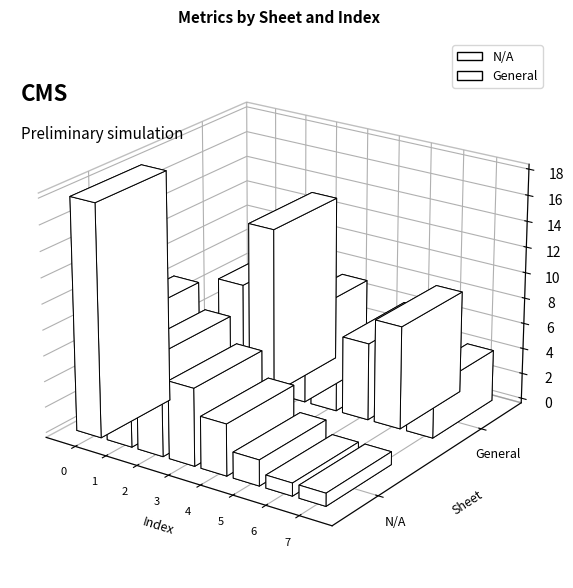

Reading left to right, list all the values displayed in this chart.

N/A: 18	10	8	6	4	2	1	1
General: 0	8	13	7	3	6	8	4